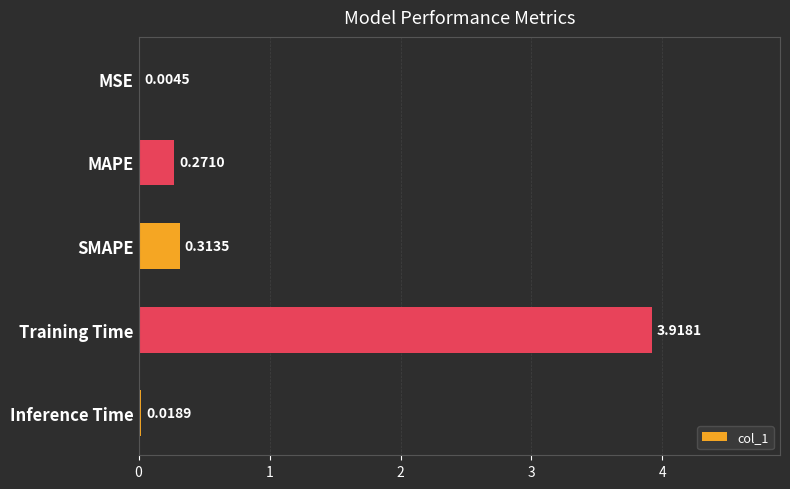

What is the sum of all values?

4.5